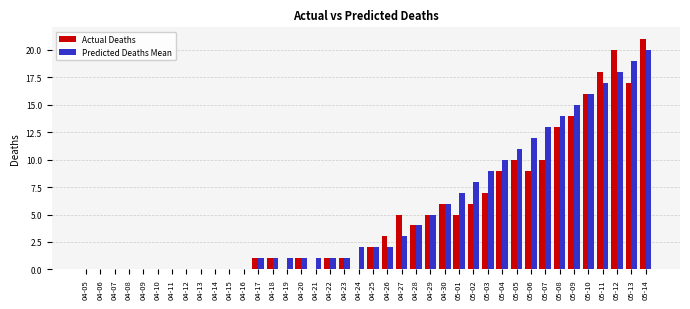

Between 04-10 and 04-24, which series saw the biggest shift?

Predicted Deaths Mean